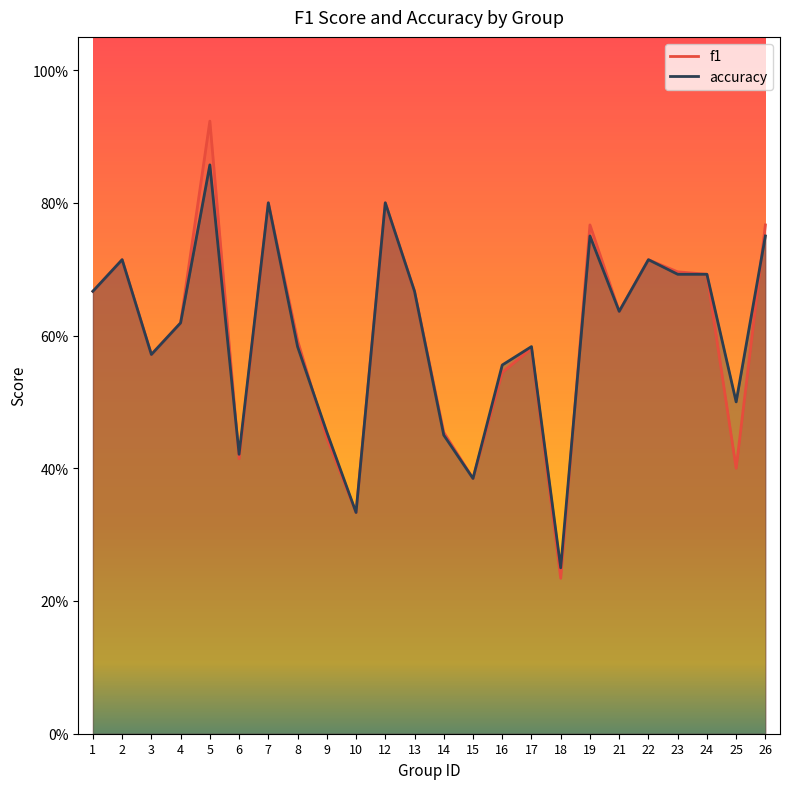

Which label corresponds to the largest value in the chart?

5